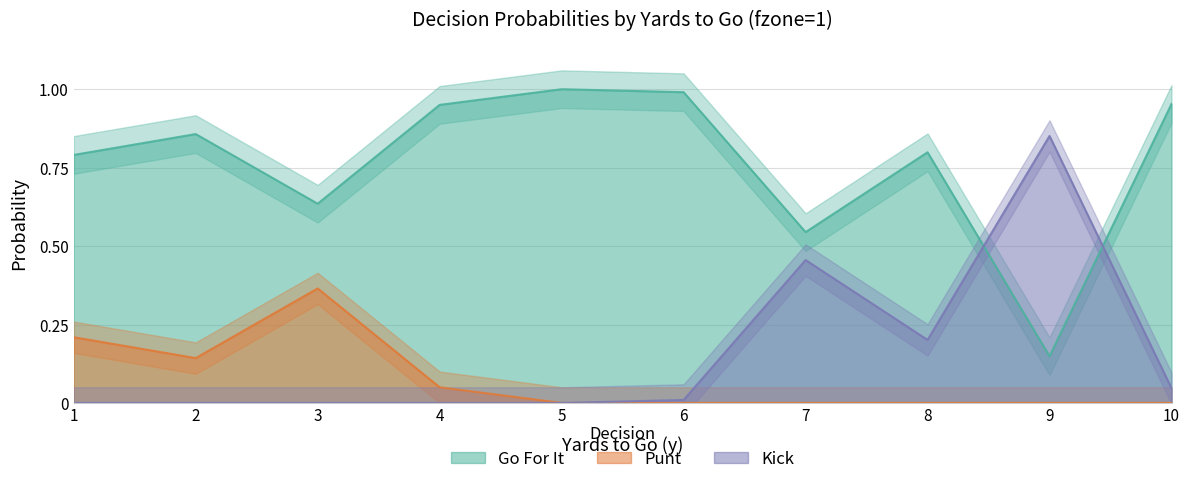

True or false: punt and gofor intersect in this chart.

False